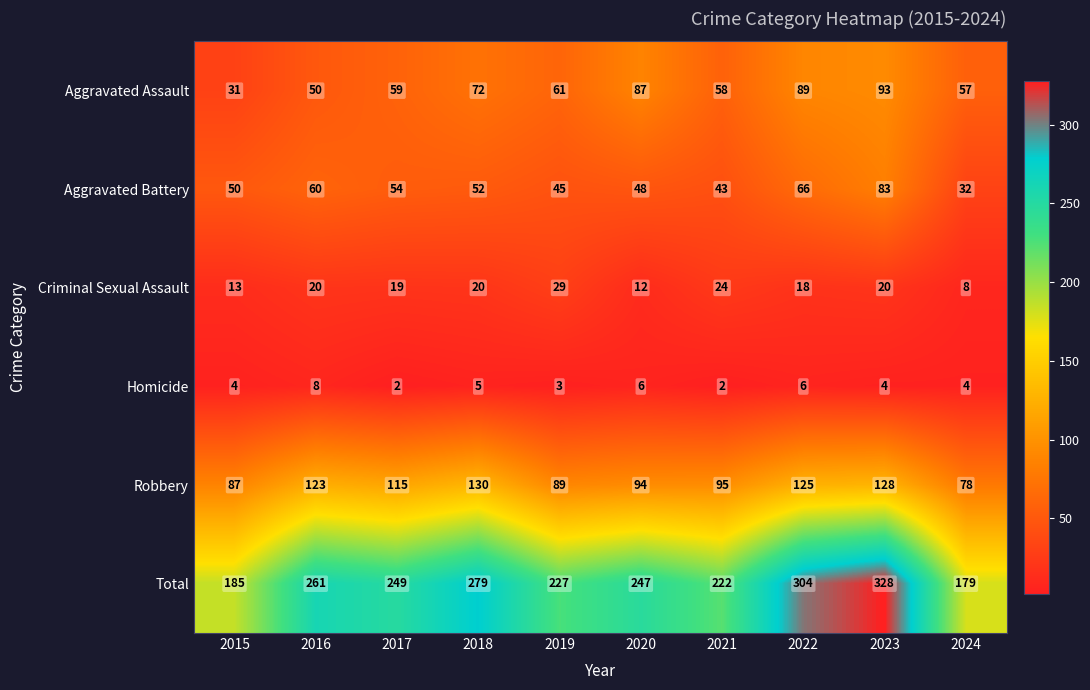

Which category has the highest value across all series?

2023